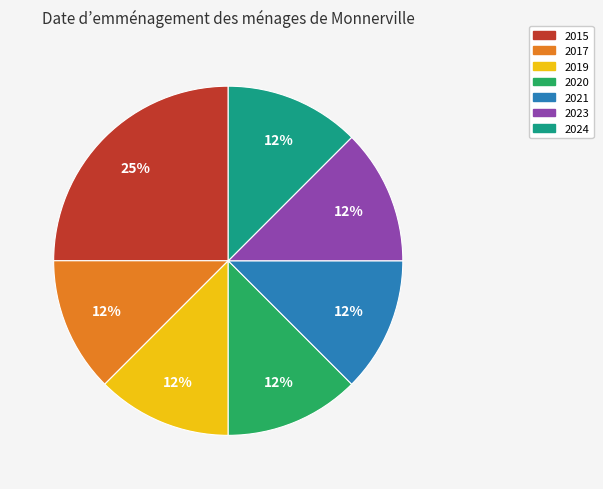

Does 2019 represent more than half of the total?

No